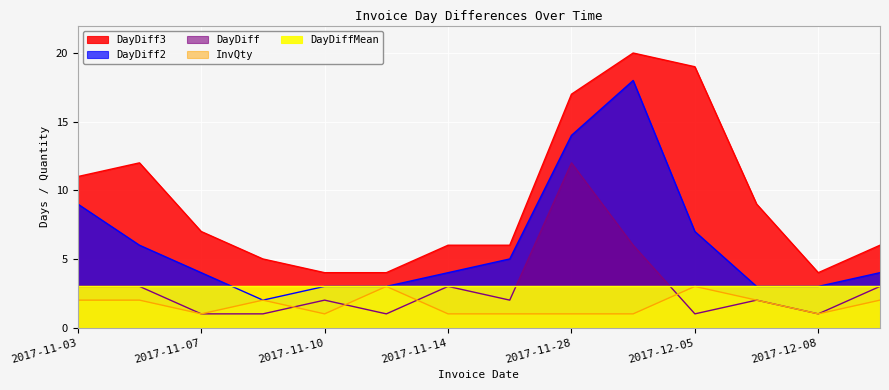

What is the difference between the highest and lowest values at 2017-11-14?

5